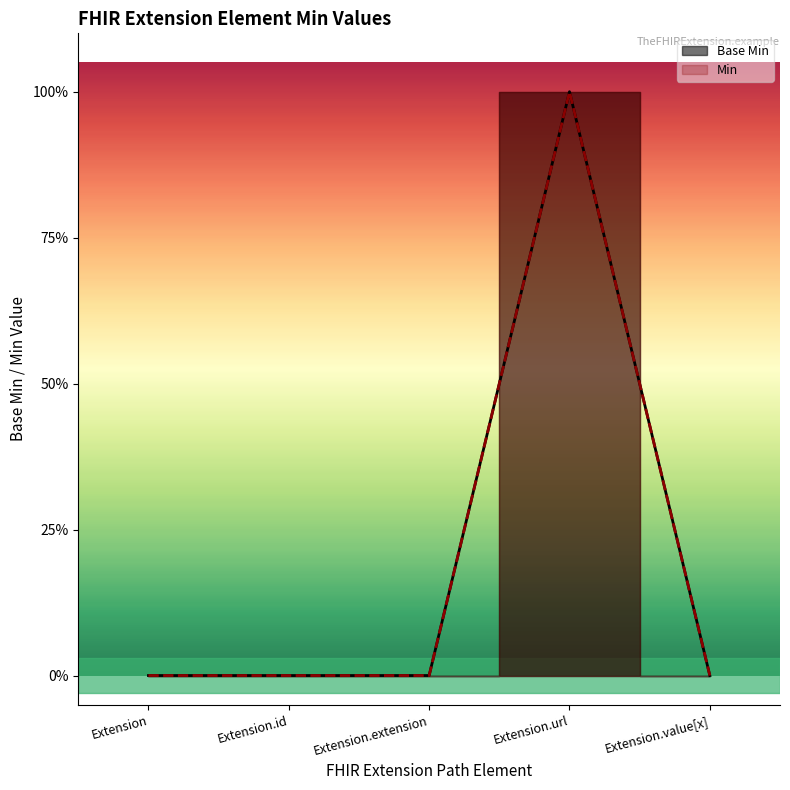

Does the chart display data point markers on the line(s)?

No